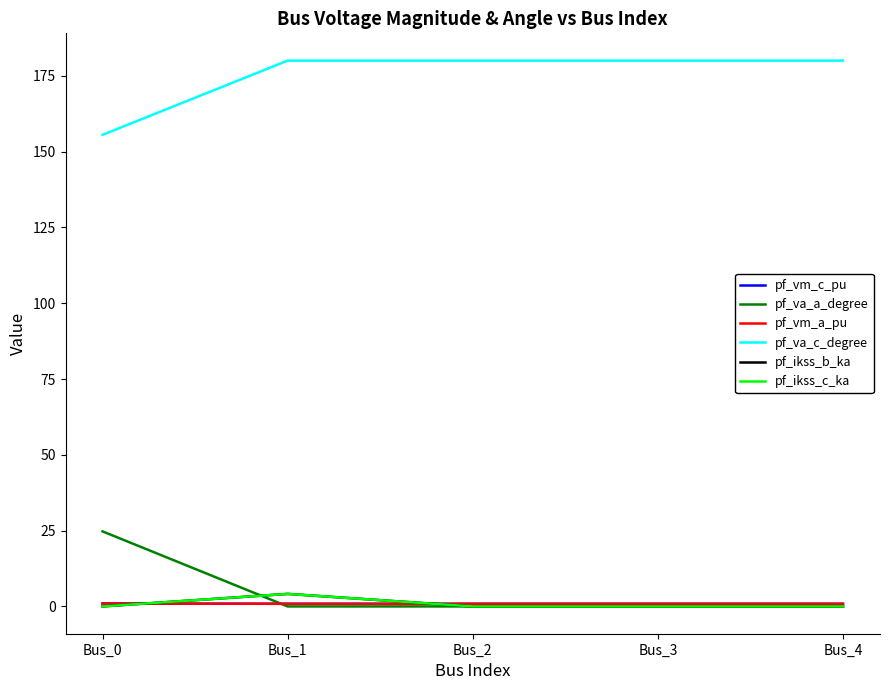

True or false: pf_va_a_degree and pf_vm_c_pu cross at least once.

True